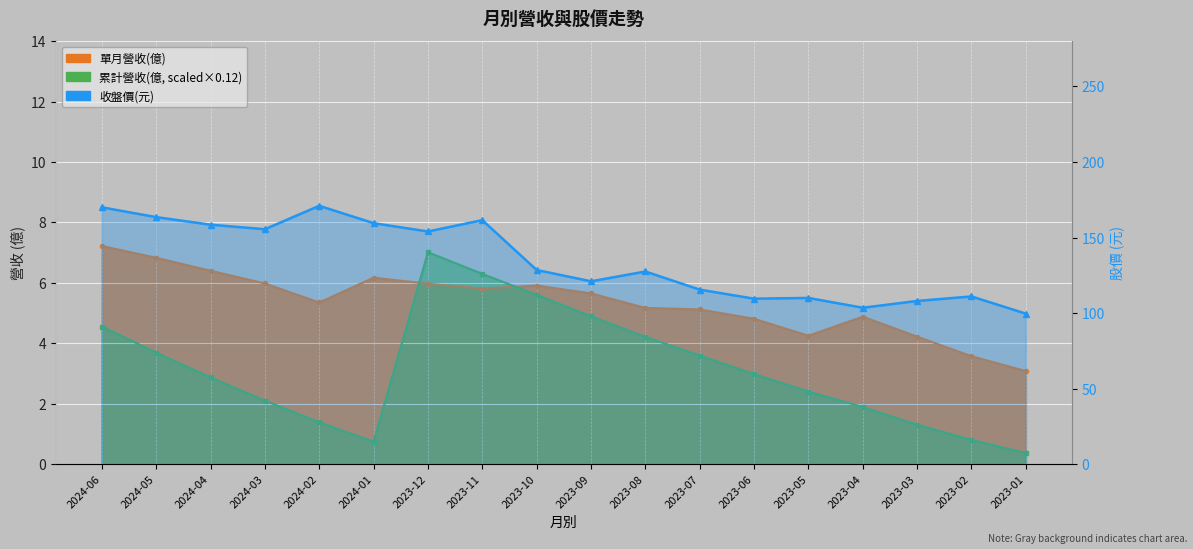

What is the sum of the 單月營收(億) values at 2023-02 and 2023-08?

8.7